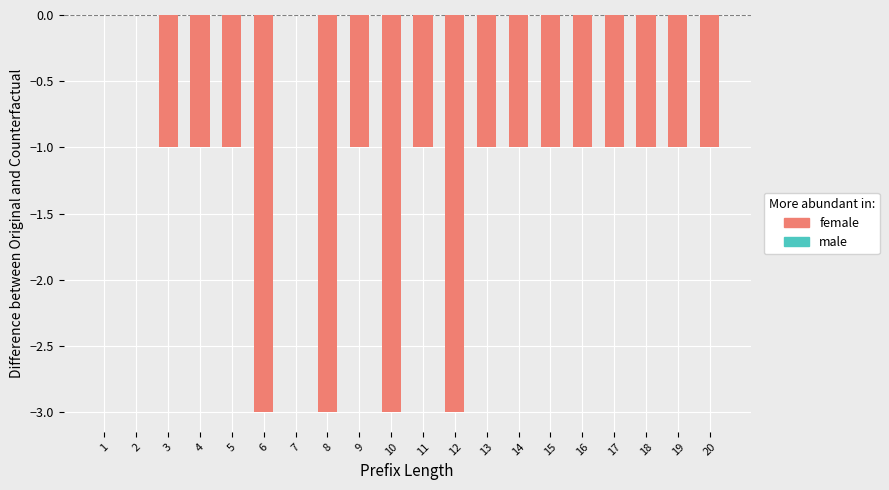

What is the change in value from 8 to 20?

+2